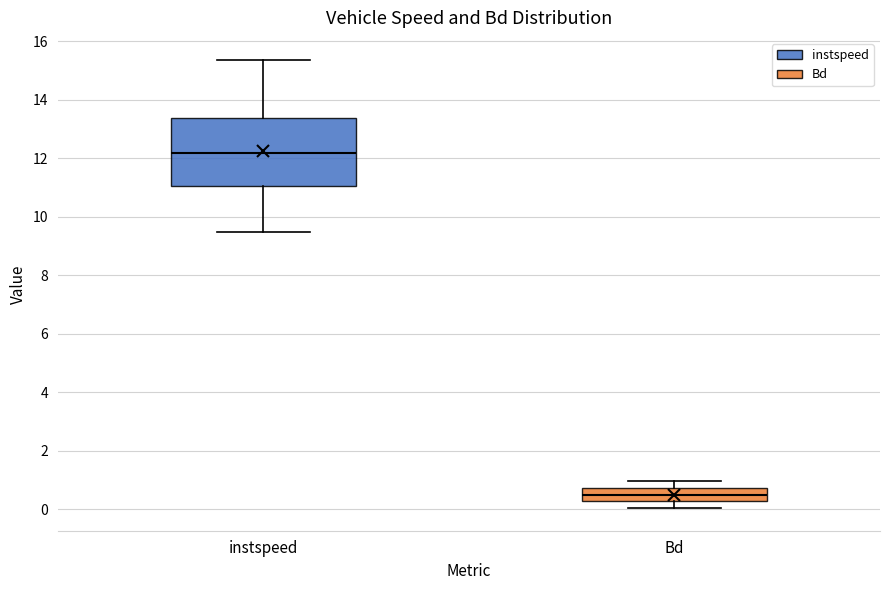

Where does the median line of the box for Bd sit on the y-axis? The values are not printed on the chart, so give them approximately, as read against the axis.

0.4